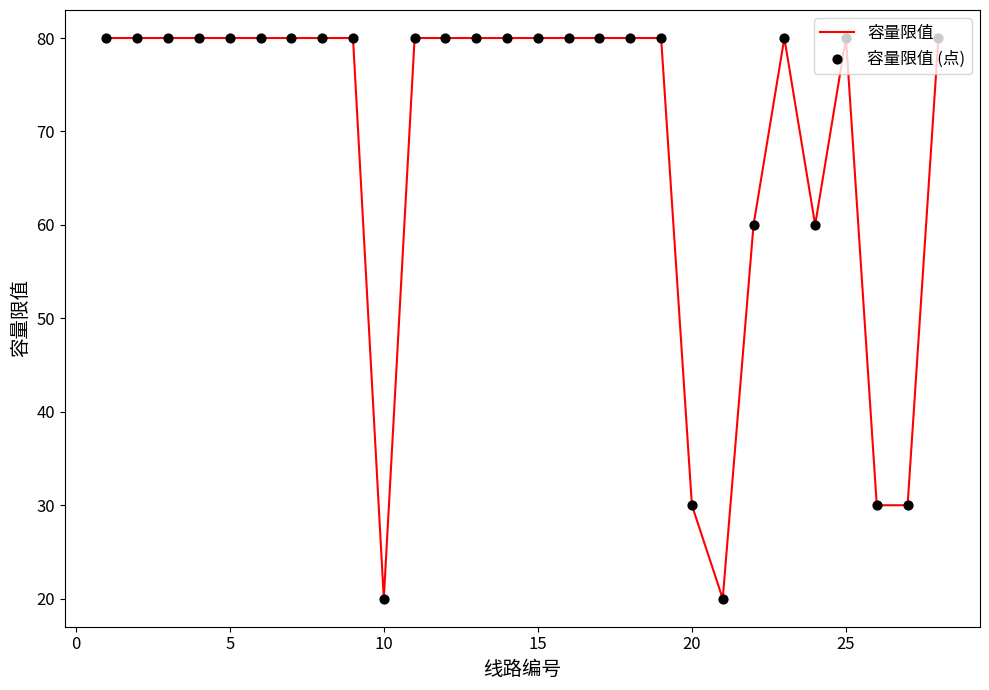

What is the difference between the maximum and minimum values?

60